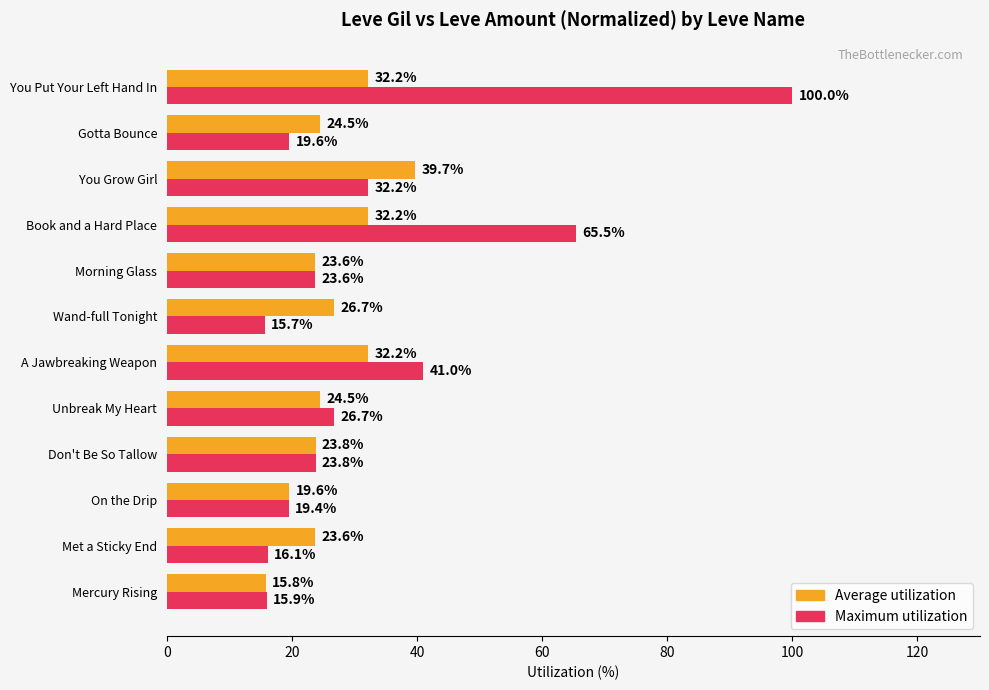

What are all the series names shown in the legend?

Average utilization, Maximum utilization